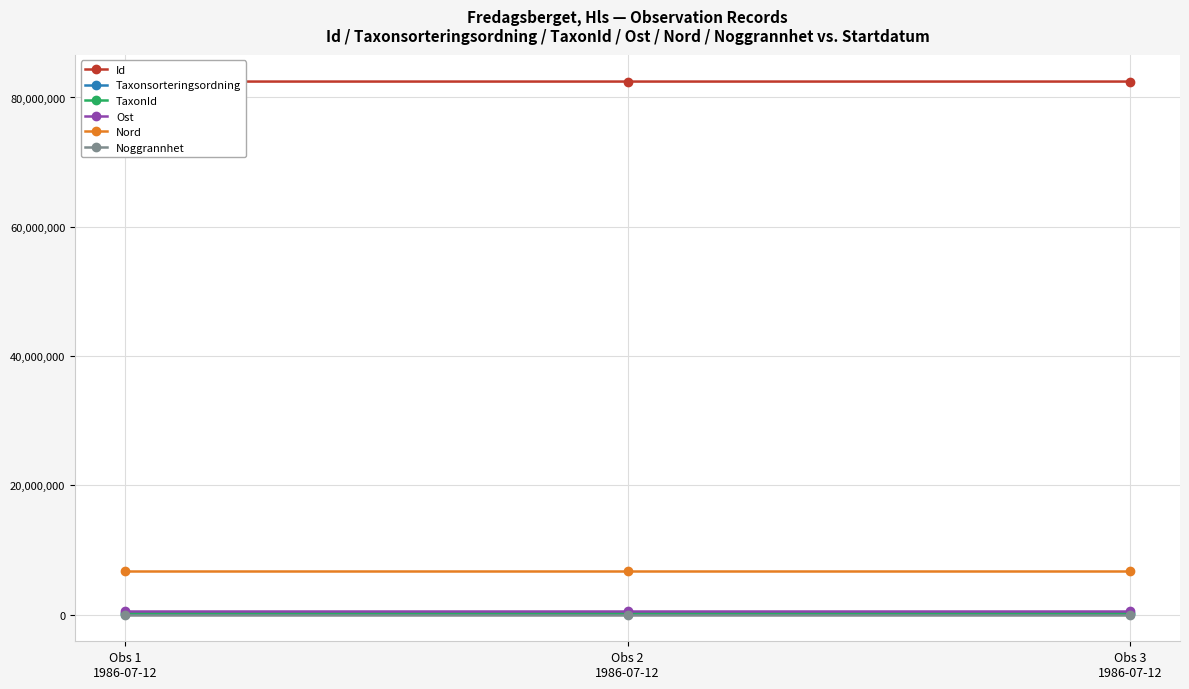

What is the smallest value displayed?

100.0